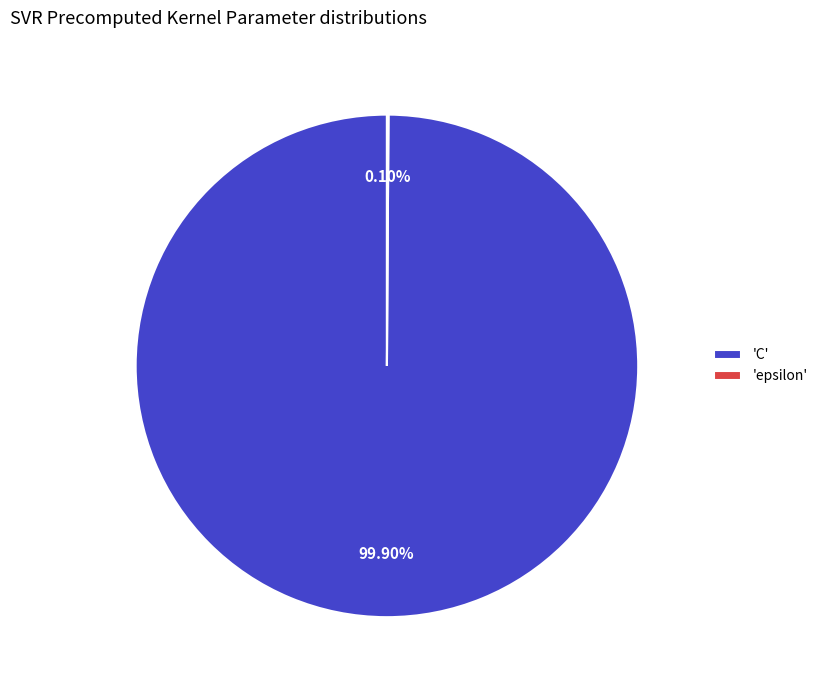

Is 'C' the majority of the pie?

Yes